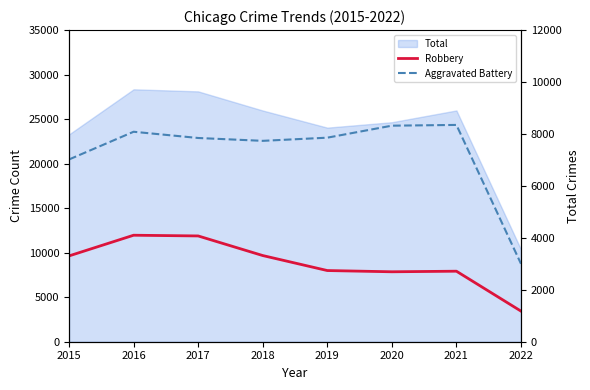

List the labels in order of Robbery value, largest first.

2016, 2017, 2018, 2015, 2019, 2021, 2020, 2022